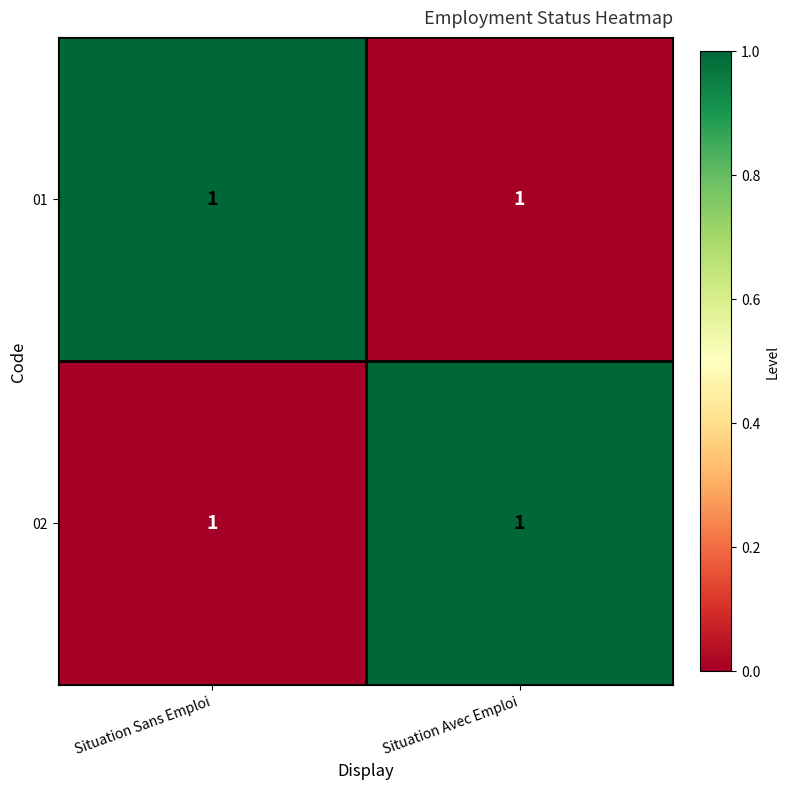

Is the value of 01 at Situation Sans Emploi greater than the value of 02 at Situation Sans Emploi?

Yes